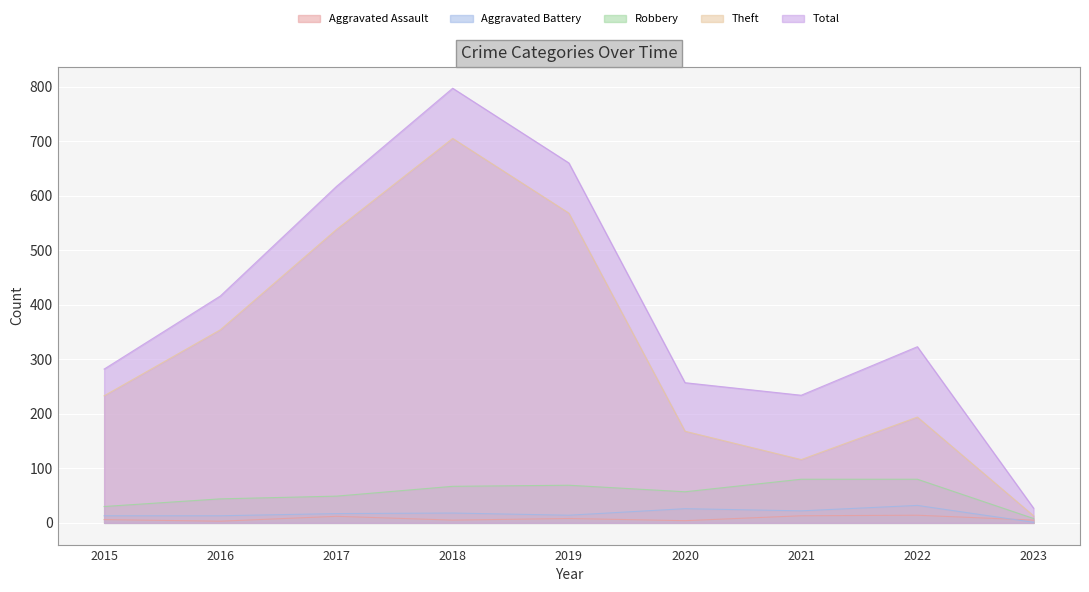

Reading left to right, list all the values displayed in this chart.

Aggravated Assault: 2015=6	2016=3	2017=12	2018=5	2019=8	2020=4	2021=13	2022=14	2023=5
Aggravated Battery: 2015=13	2016=13	2017=17	2018=18	2019=14	2020=26	2021=22	2022=32	2023=1
Robbery: 2015=30	2016=44	2017=49	2018=67	2019=69	2020=57	2021=80	2022=80	2023=8
Theft: 2015=233	2016=354	2017=538	2018=705	2019=568	2020=168	2021=116	2022=194	2023=13
Total: 2015=282	2016=416	2017=617	2018=797	2019=660	2020=257	2021=234	2022=323	2023=27